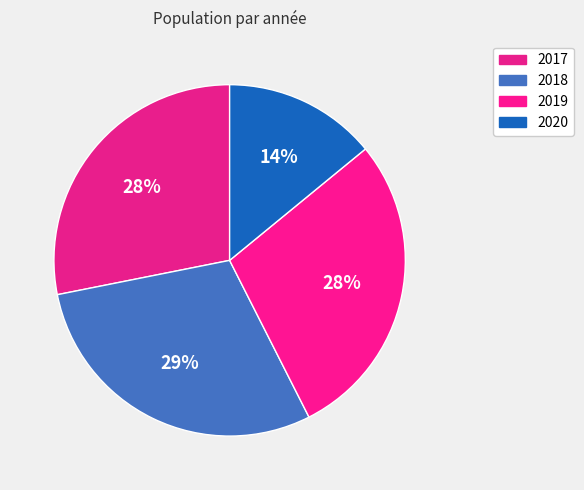

What is the ratio of the value at 2017 to the value at 2019?

1.0